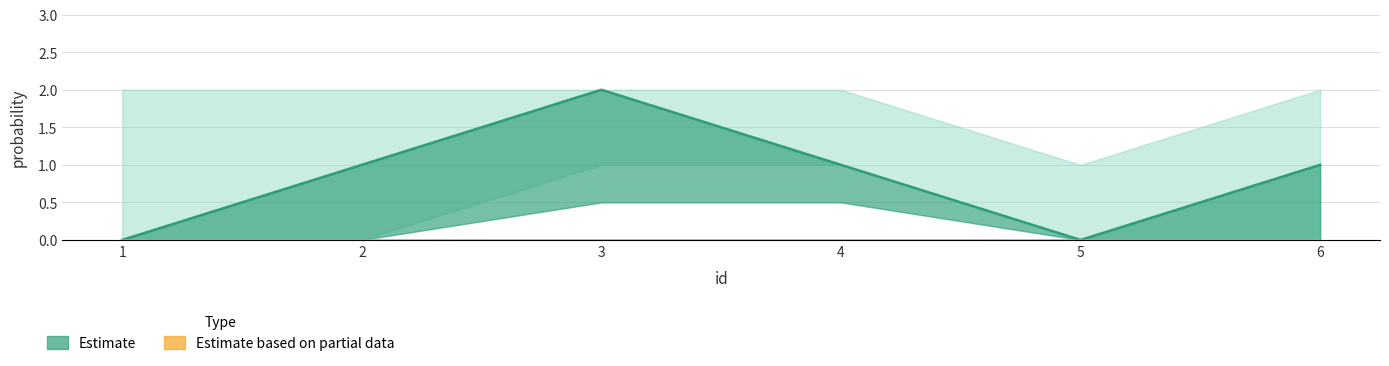

What are all the series names shown in the legend?

Estimate, Estimate based on partial data